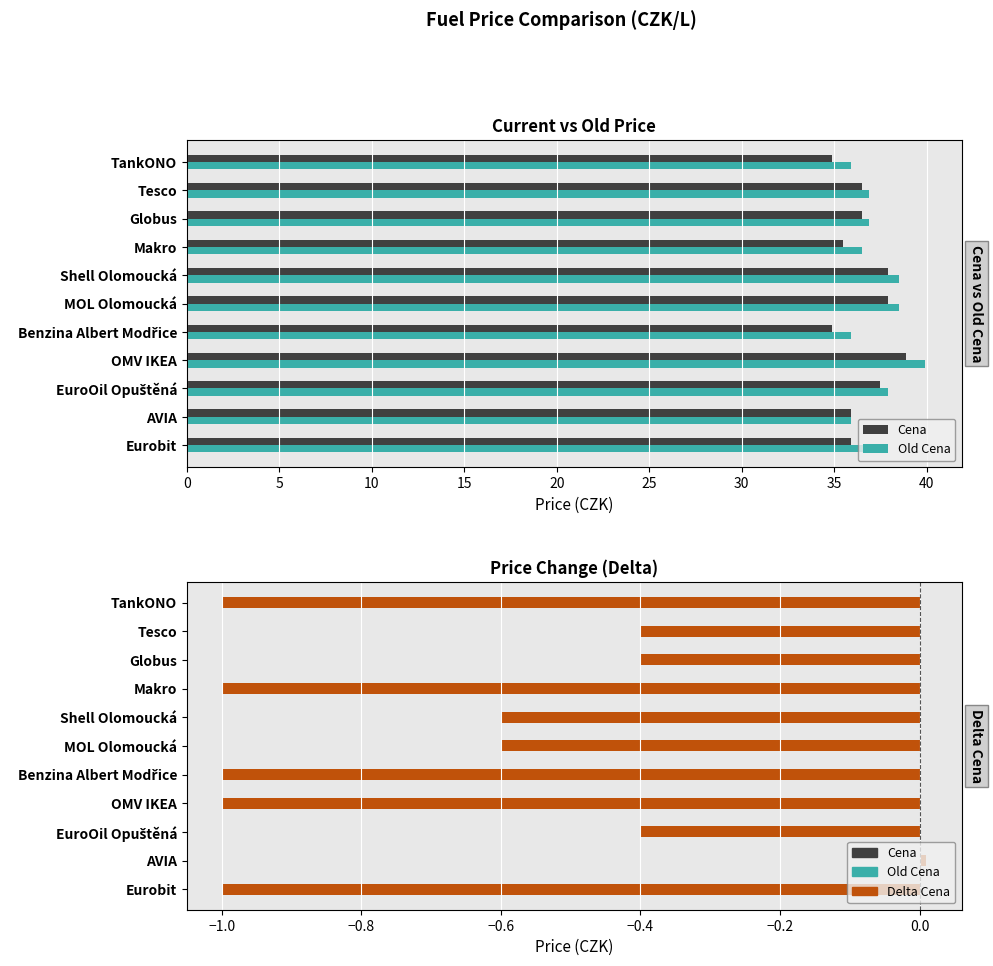

The Delta Cena series shows -0.3 at EuroOil Opuštěná. True or false?

False